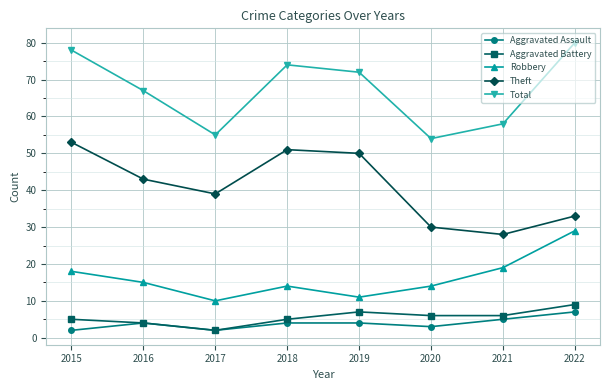

Which series changed the most between 2019 and 2021?

Theft